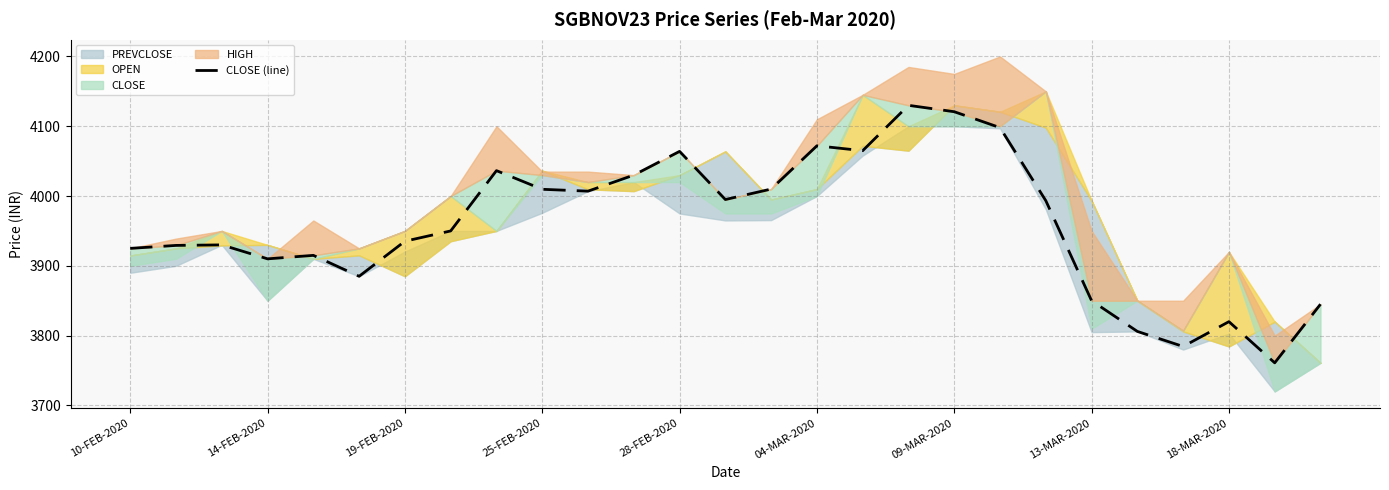

How many data points are above 3950?

13